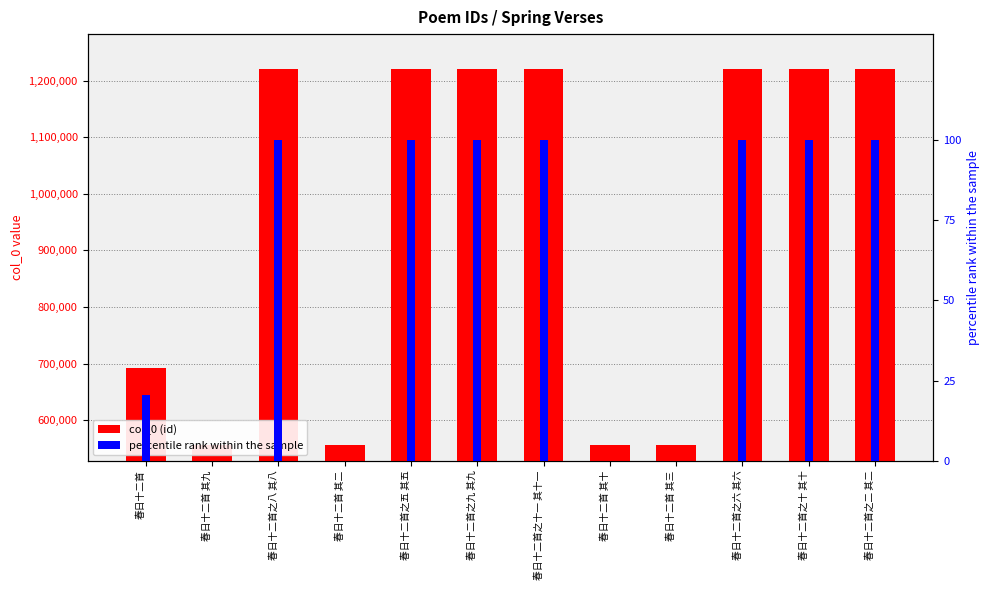

What value does the percentile rank within the sample series have at 春日十二首之十一 其十一?

100.0